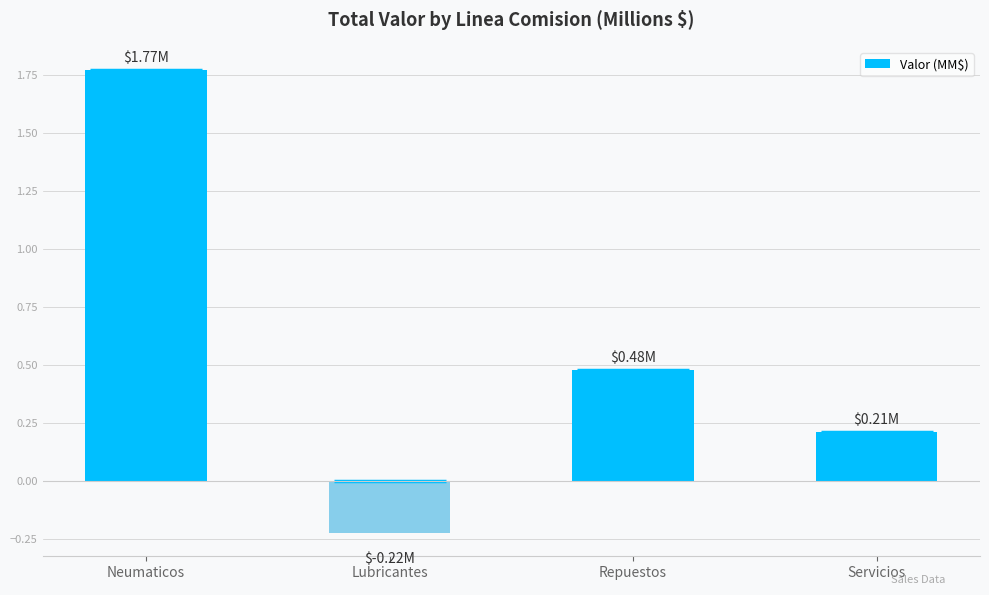

What is the label of the 1st bar from the right?

Servicios